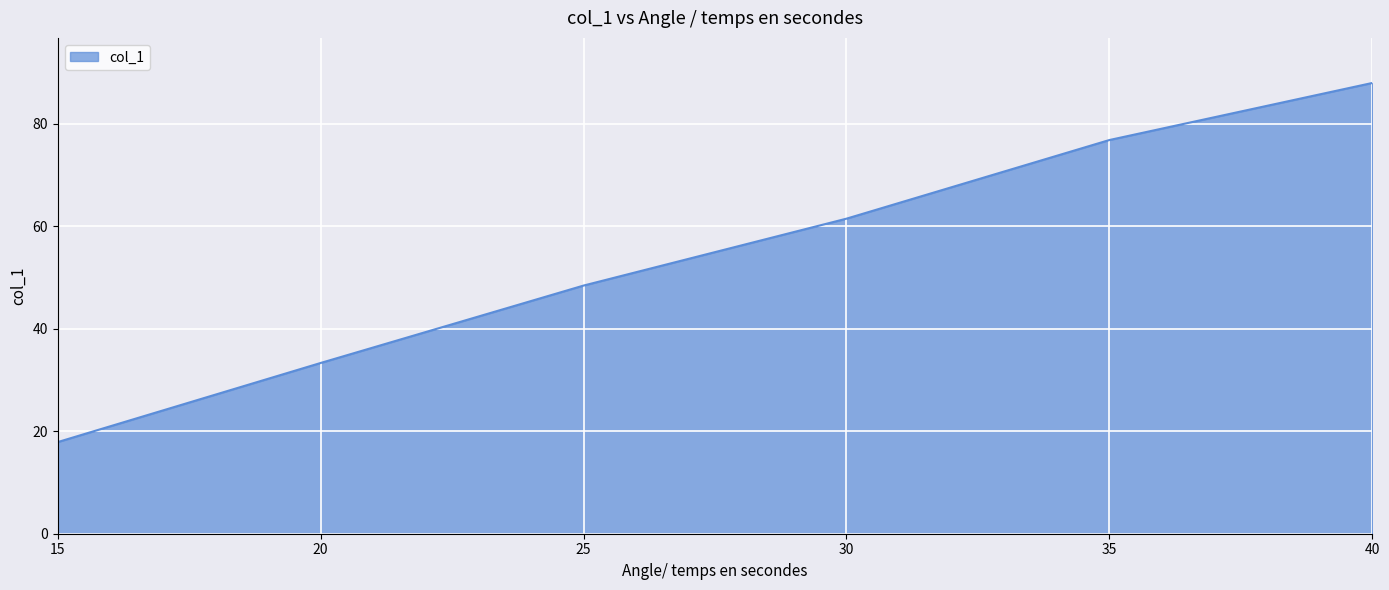

Rank the categories by value from highest to lowest.

40, 35, 30, 25, 20, 15